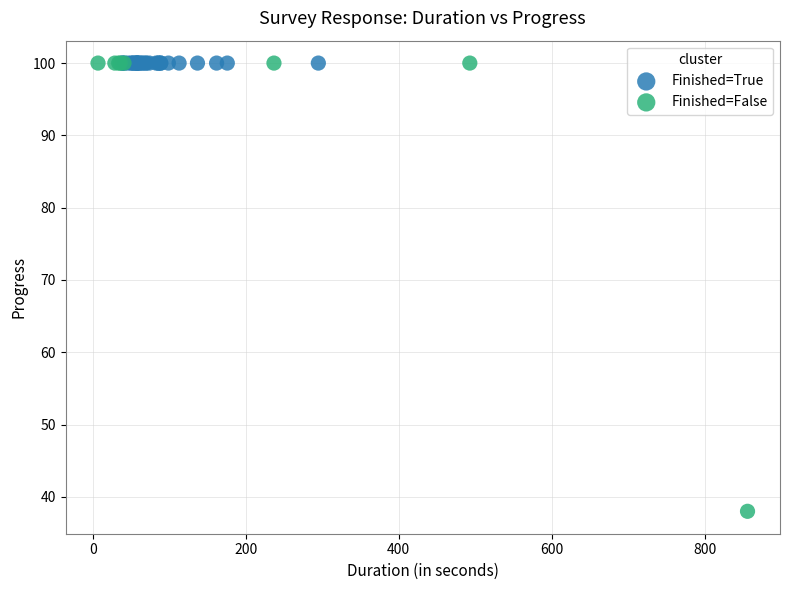

What are all the series names shown in the legend?

Finished=True, Finished=False